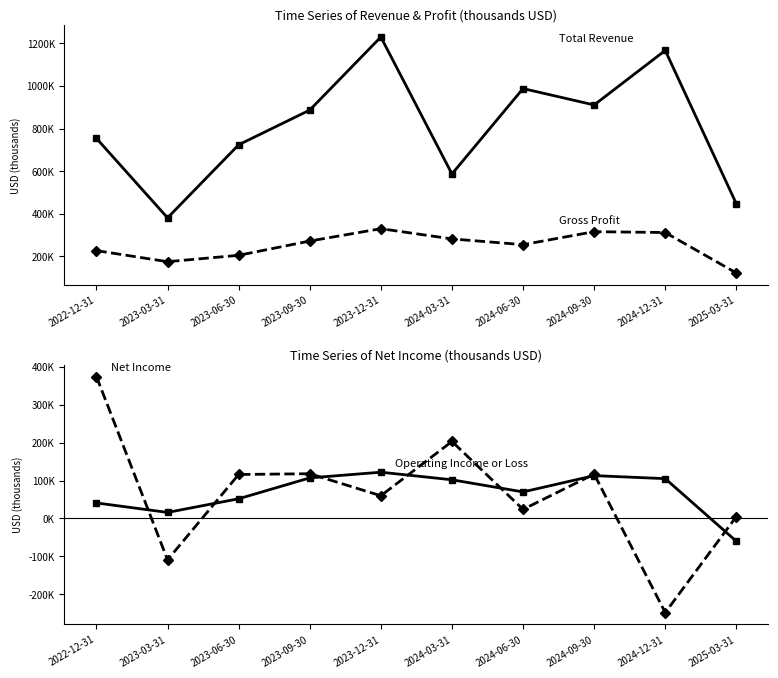

True or false: Total Revenue has more than 0 points higher than both neighbors.

True